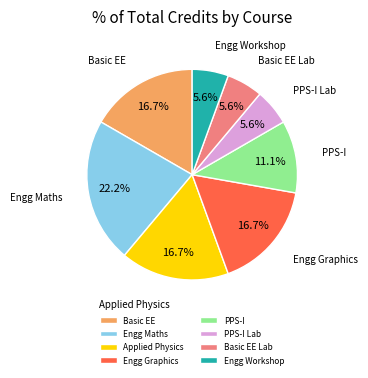

Count the number of slices in the pie.

8